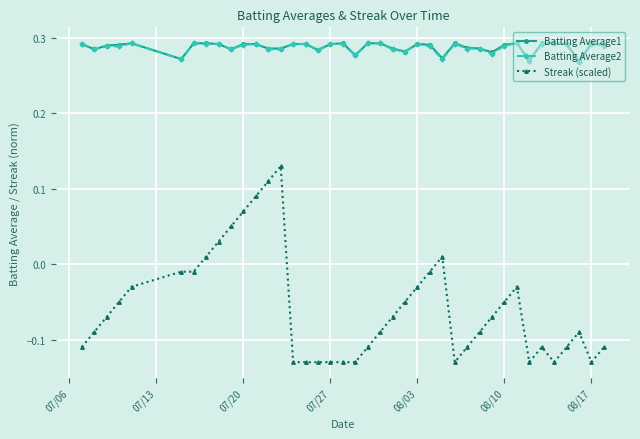

What is the difference between the second highest and second lowest values in the Streak (scaled) series?

0.2